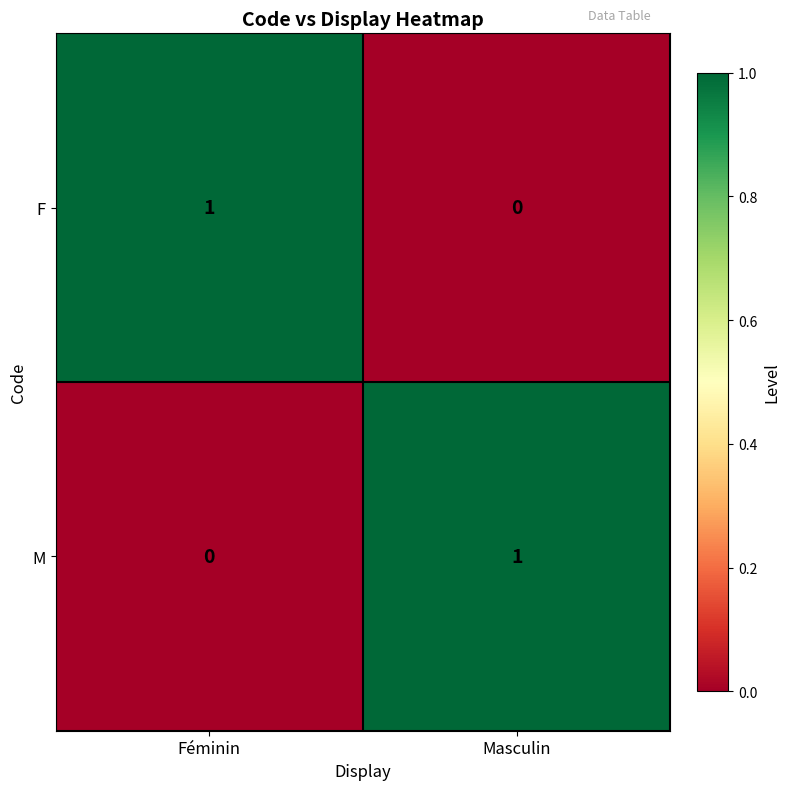

Which category has the highest value in the M series?

Masculin